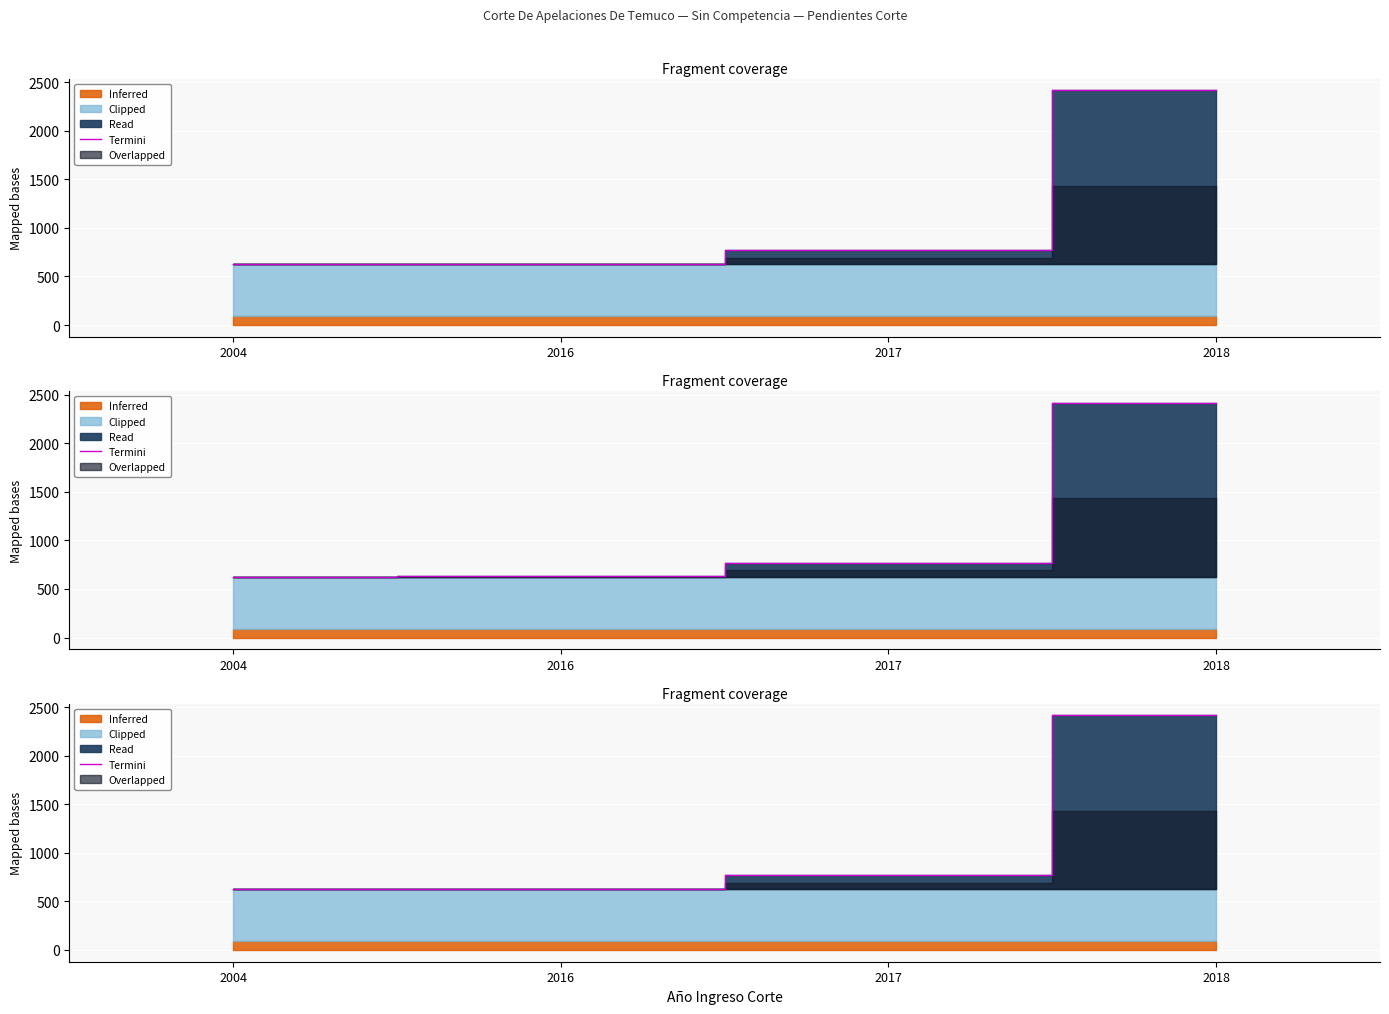

Reading right to left, transcribe all the data shown in this chart.

2018=2417.8	2017=769.8	2016=628.8	2004=627.8